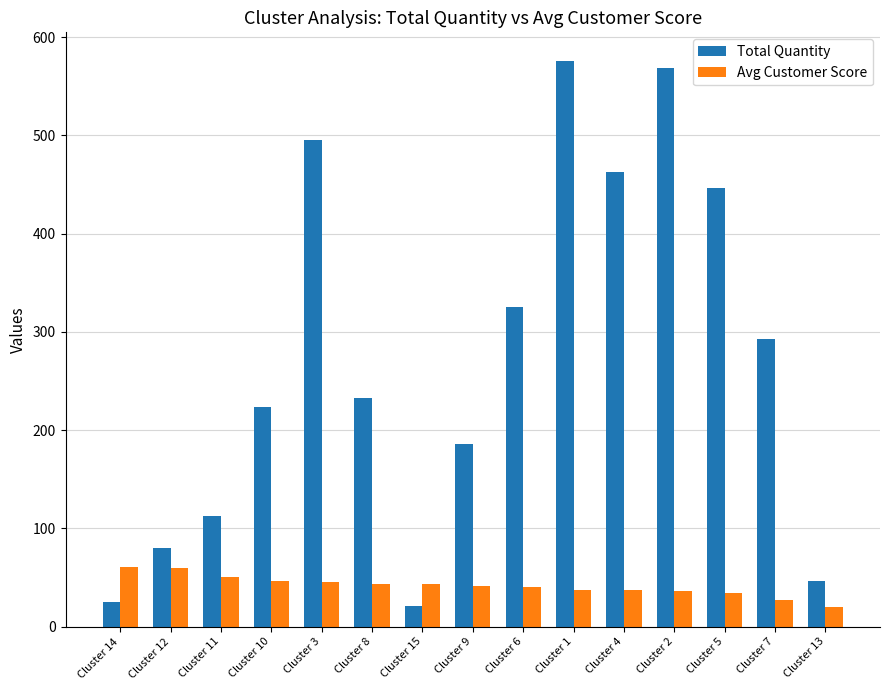

What is the greatest value displayed?

576.0